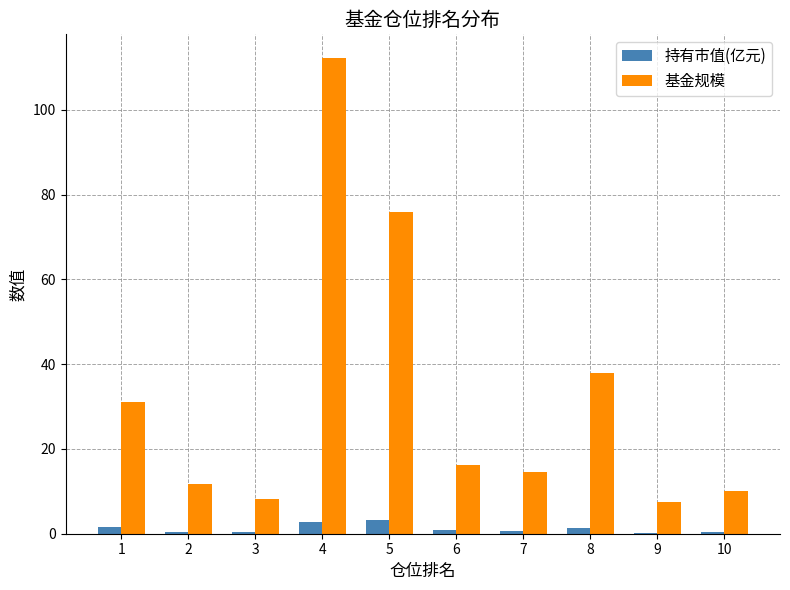

Is the value of 持有市值(亿元) at 8 greater than the value of 基金规模 at 10?

No